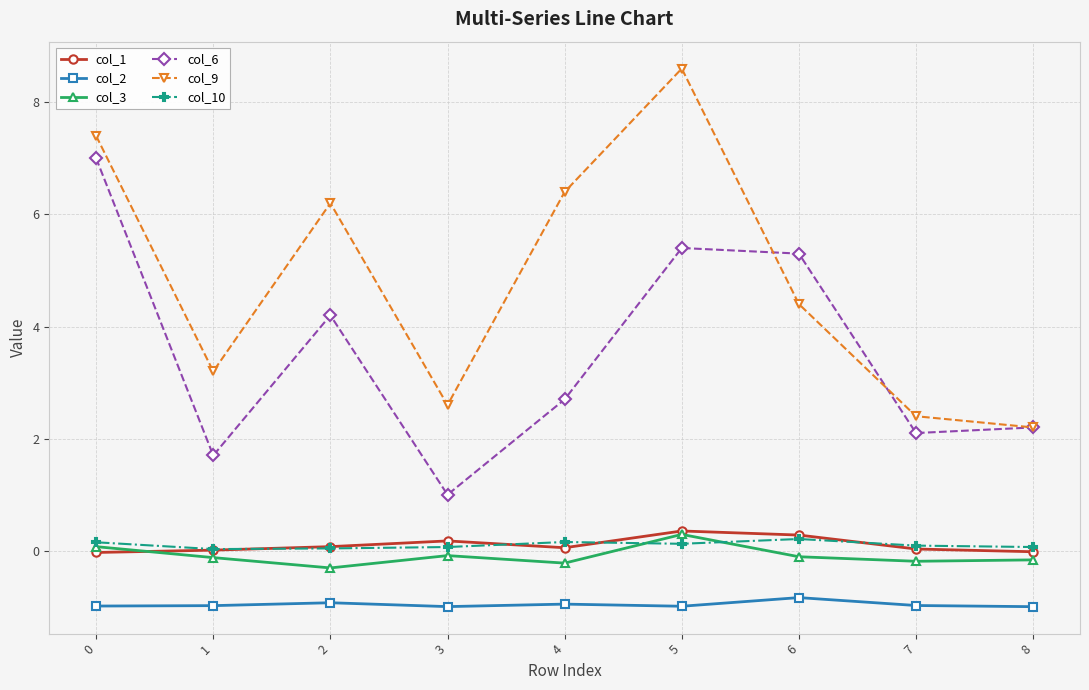

How many values in the col_9 series are below 4?

4